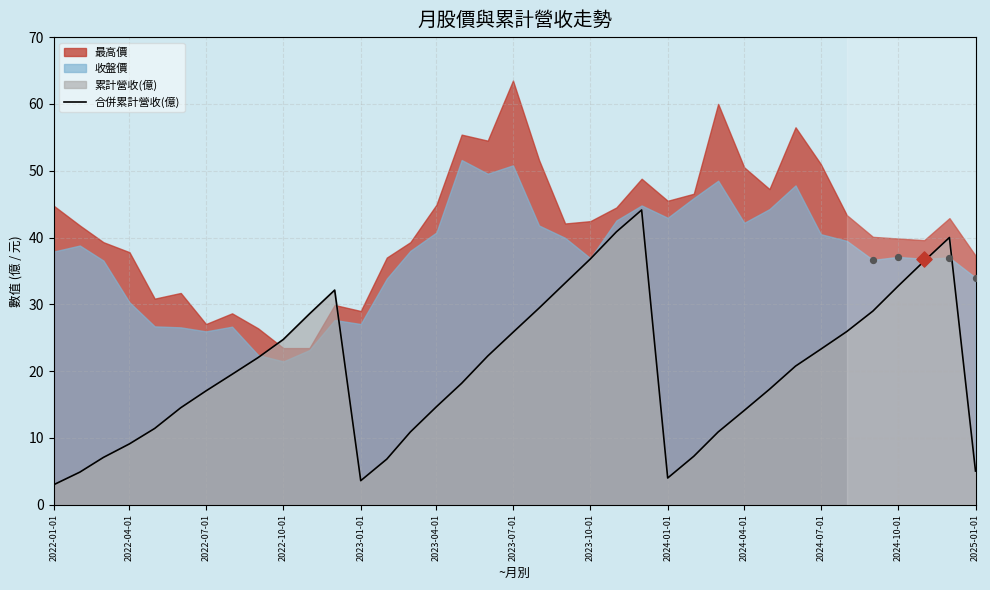

What is the maximum value for 合併累計營收(億)?

44.1